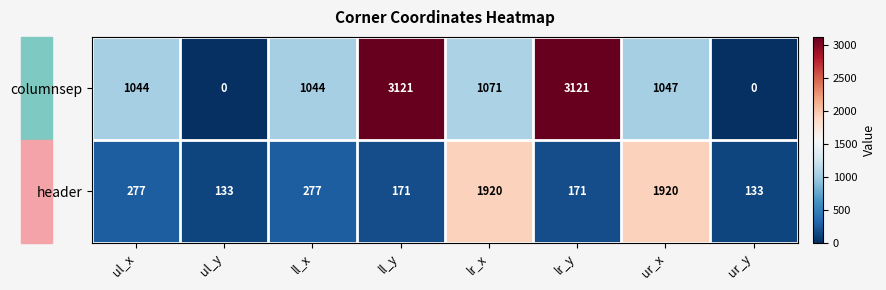

What is the approximate value of columnsep at lr_x?

1071